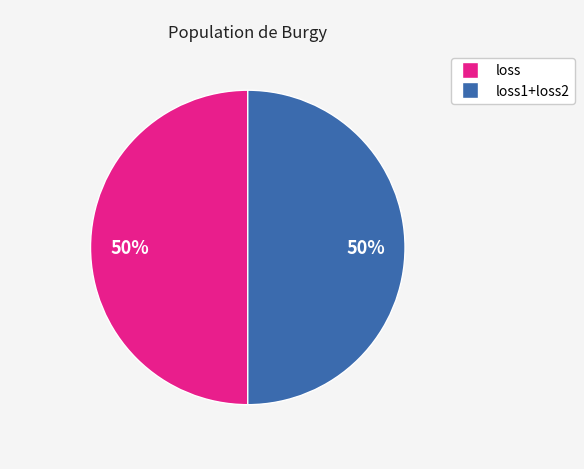

To the nearest percent, what is the average slice percentage?

50%